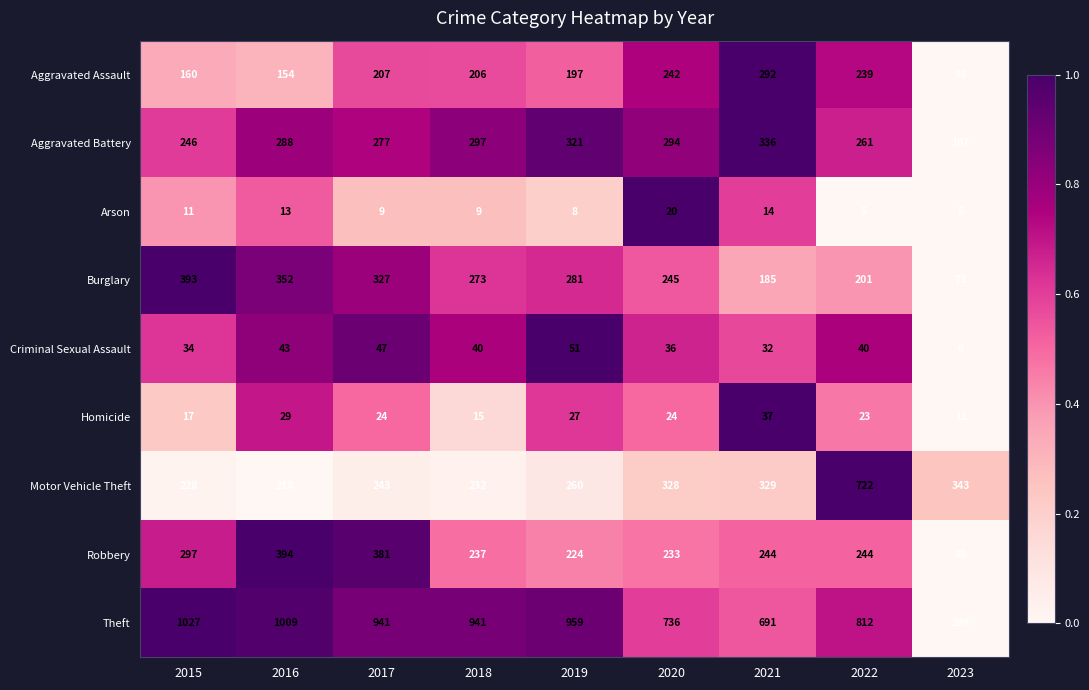

What is the sum of the Aggravated Assault values at 2017 and 2023?

300